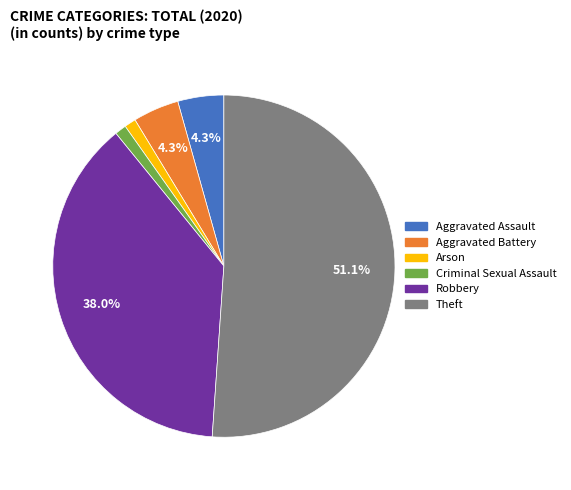

To the nearest percent, what is the average slice percentage?

17%